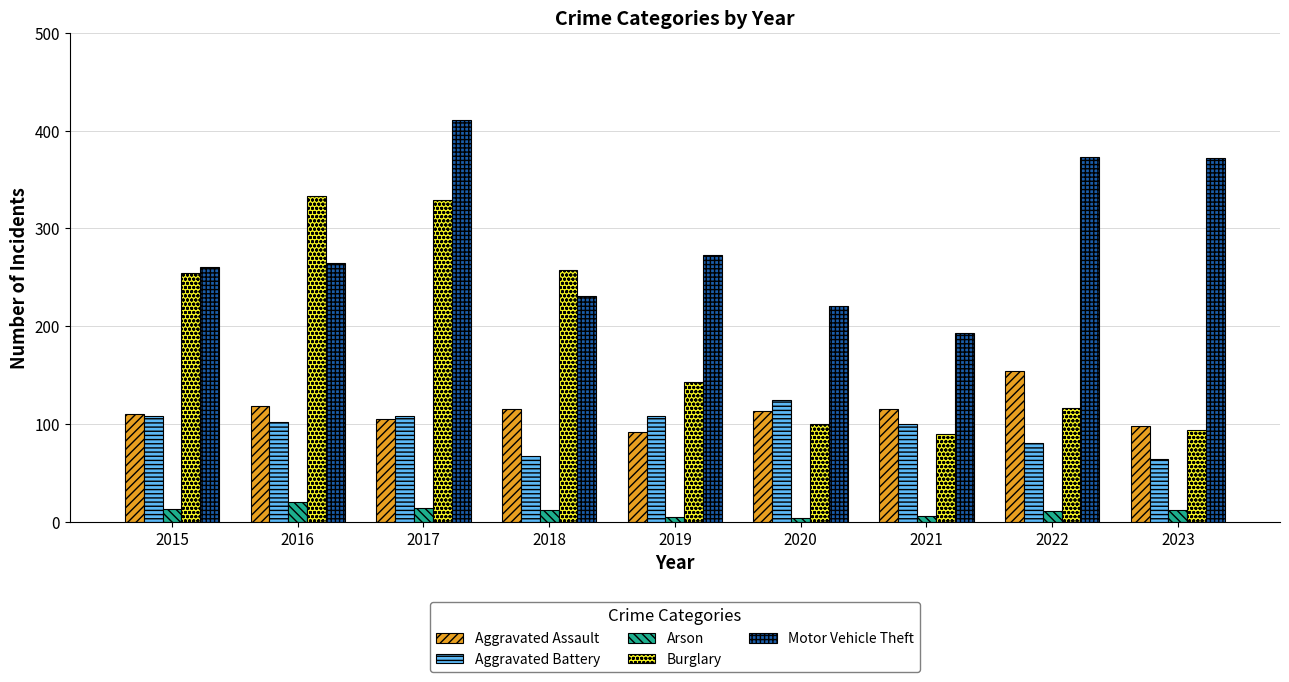

True or false: Aggravated Assault has a value of 154 at 2022.

True